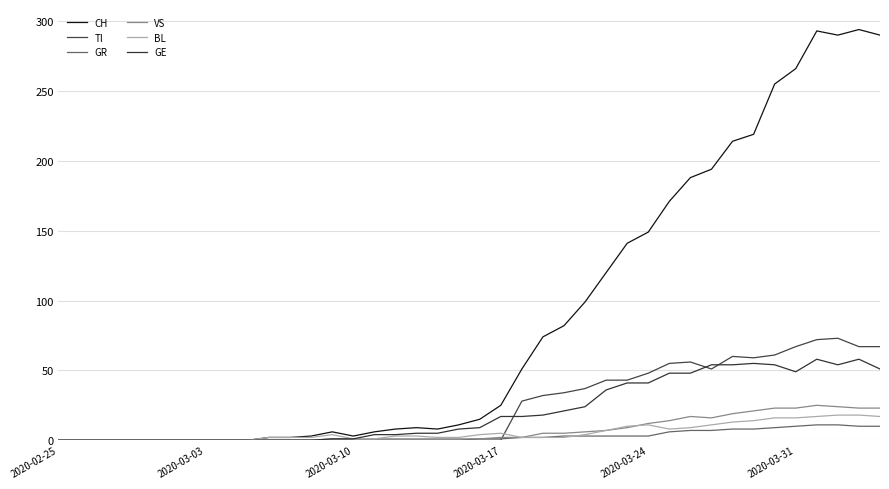

True or false: VS and GE cross at least once.

False